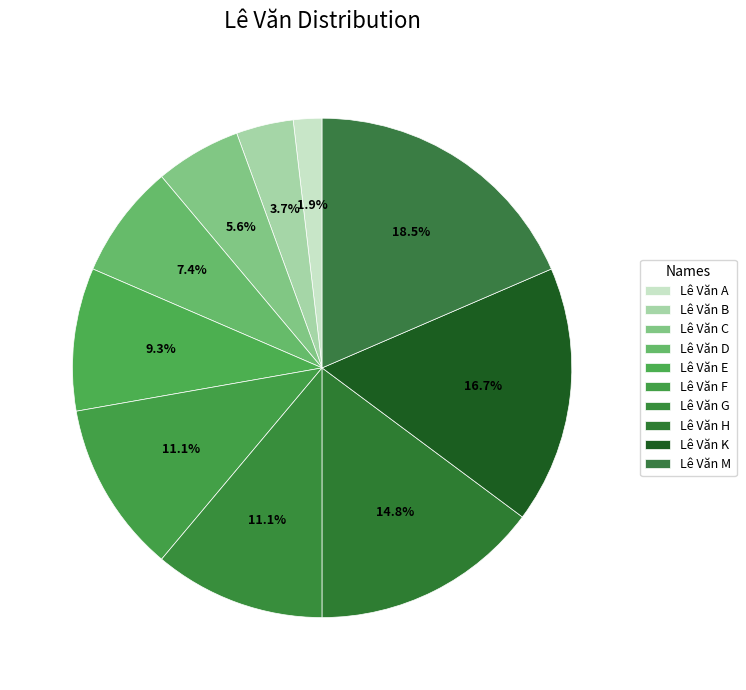

To the nearest percent, what is the combined percentage of Lê Văn D and Lê Văn C?

13%